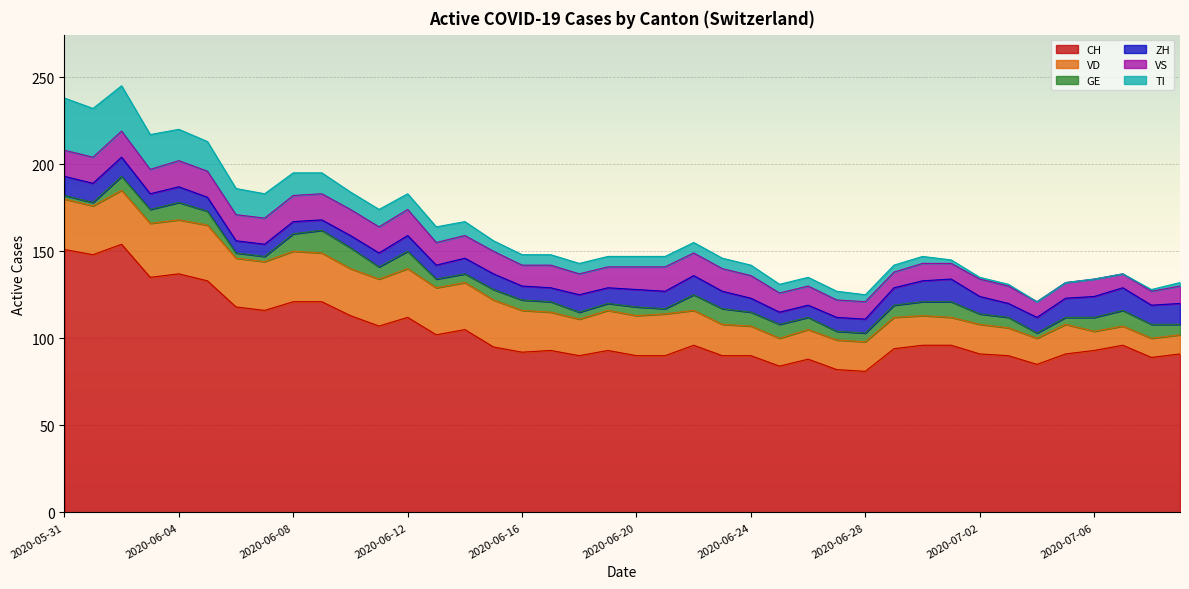

How many lines are shown in the chart?

6